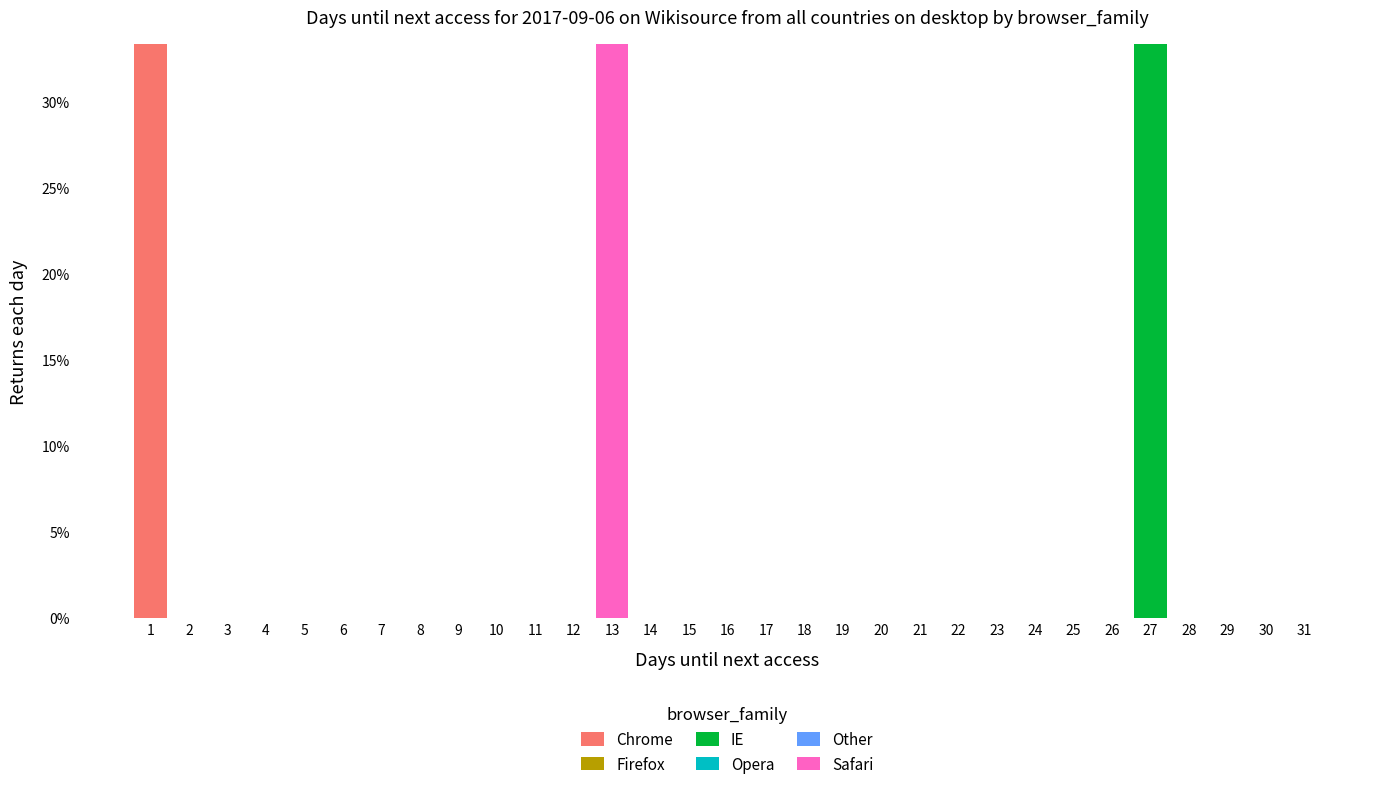

Is it true that Chrome equals 22.2 at 24?

False